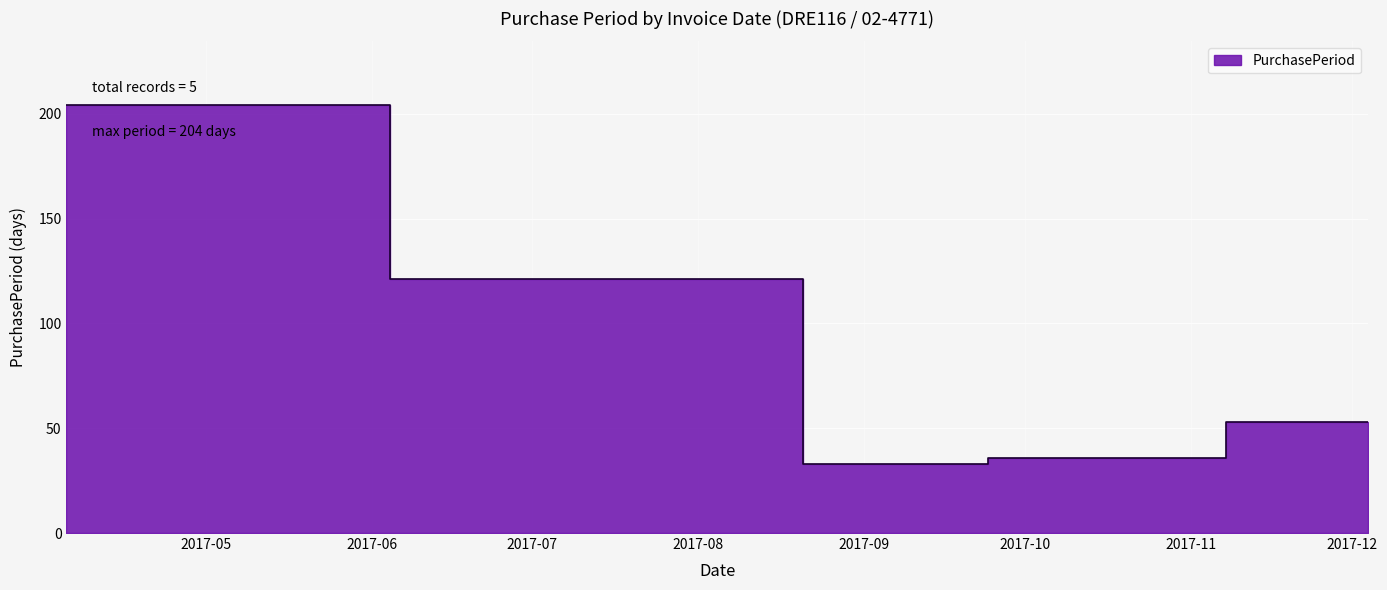

What is the minimum value shown in the chart?

33